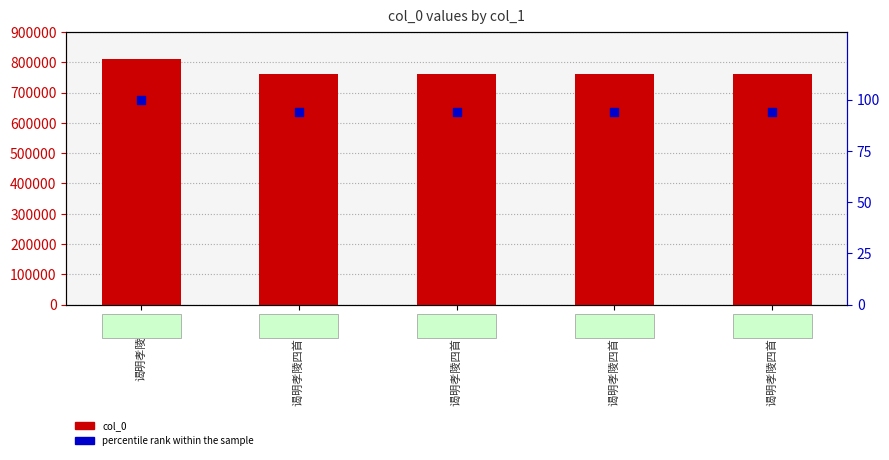

Which series has the largest total across all categories?

col_0